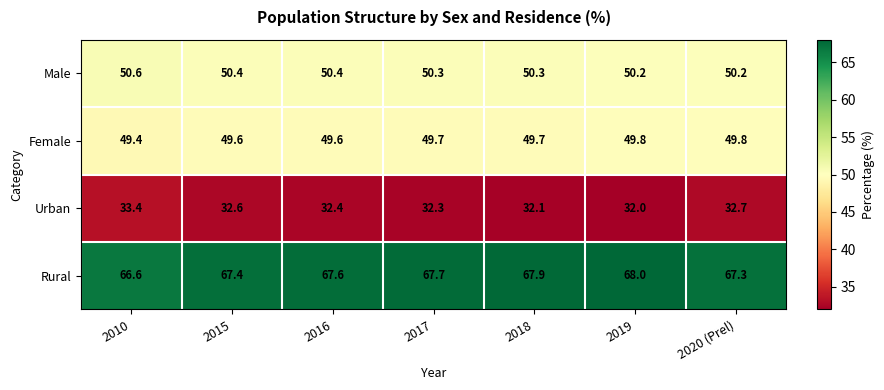

Read the Male value at 2017.

50.3